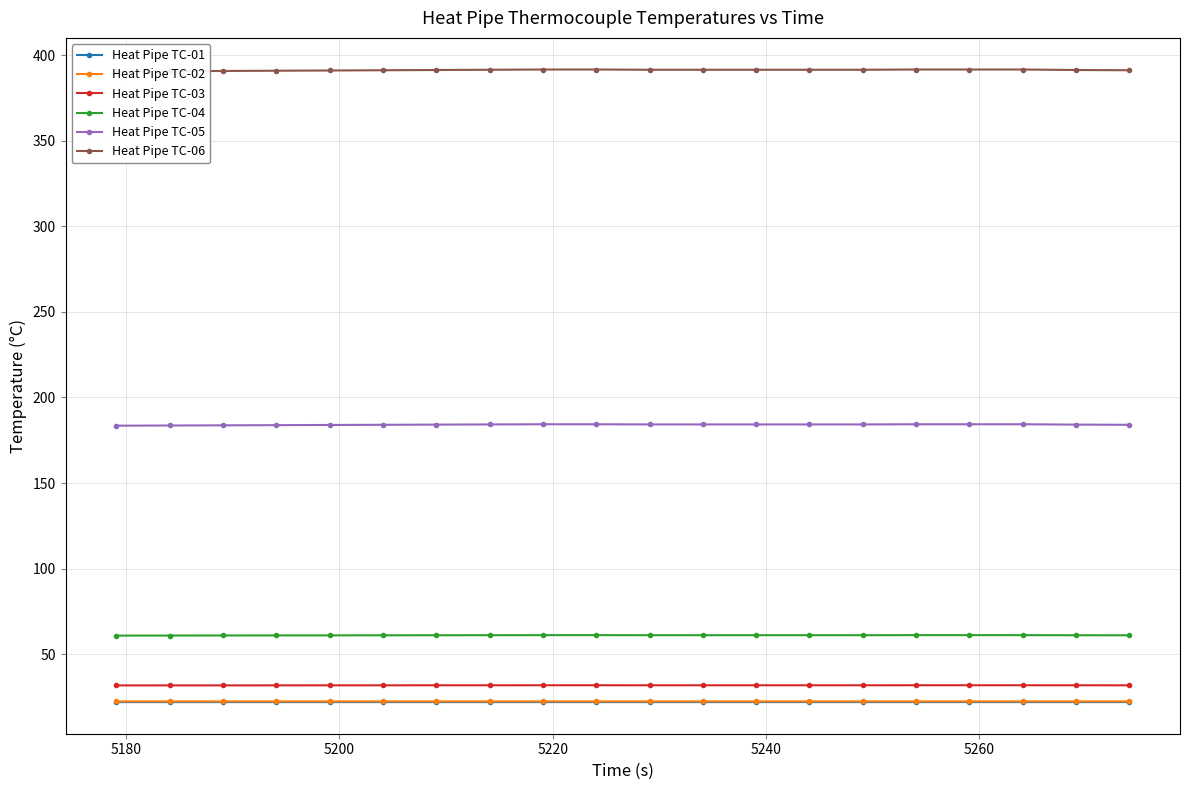

What is the smallest value displayed?

21.9